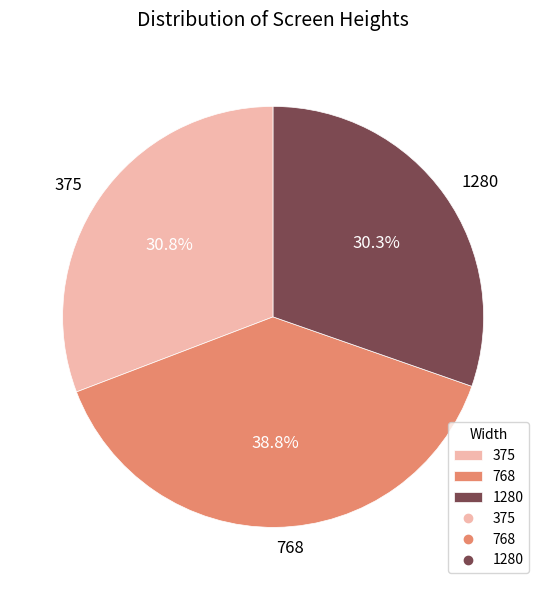

Is there a majority slice in this chart?

No